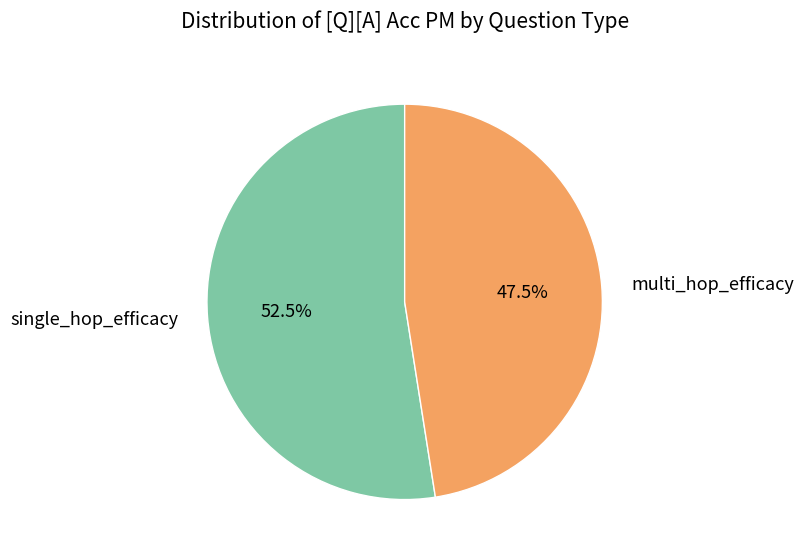

Which category has the smallest portion of the pie?

multi_hop_efficacy